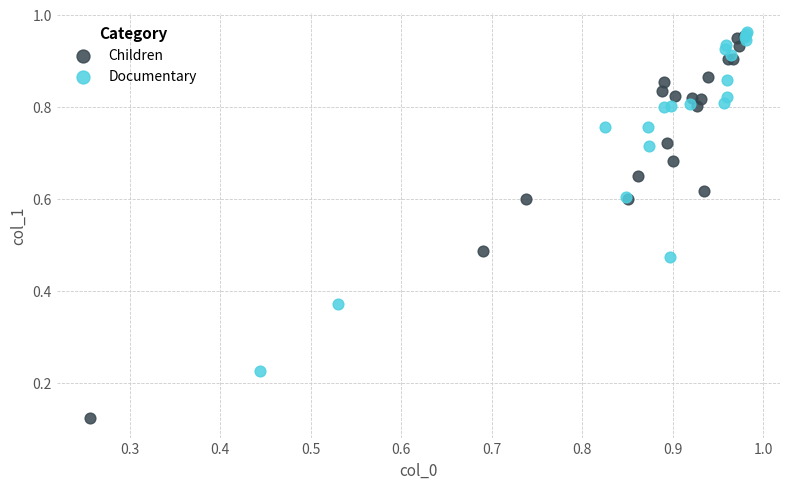

Which series reaches the minimum Y coordinate?

Children